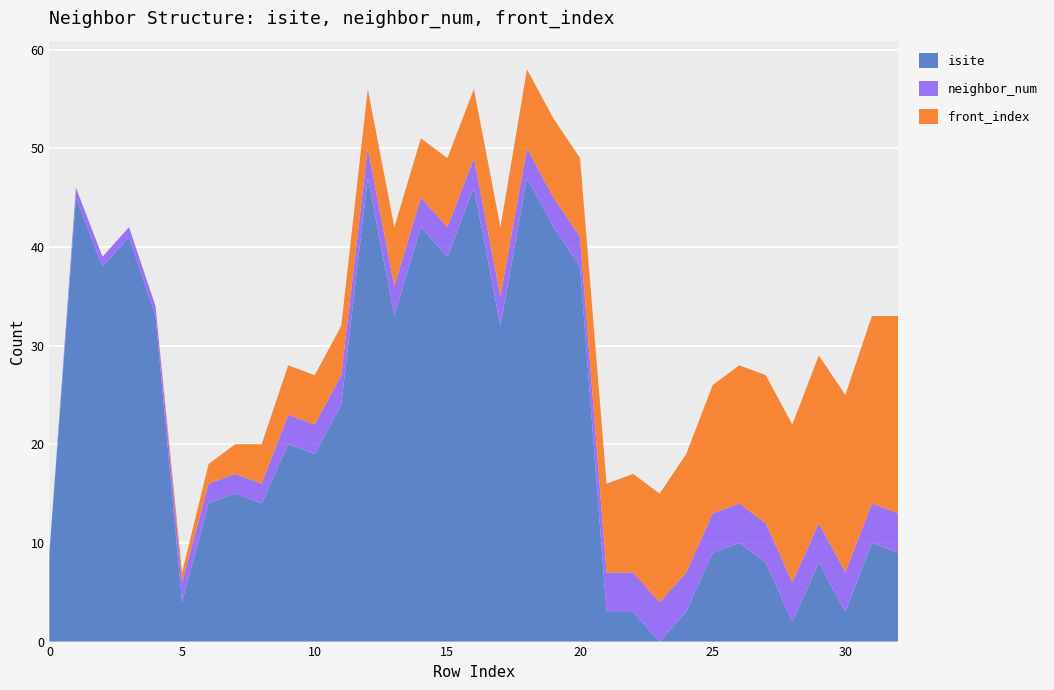

Reading right to left, extract all data points from this chart.

isite: 32=9	31=10	30=3	29=8	28=2	27=8	26=10	25=9	24=3	23=0	22=3	21=3	20=38	19=42	18=47	17=32	16=46	15=39	14=42	13=33	12=47	11=24	10=19	9=20	8=14	7=15	6=14	5=4	4=33	3=41	2=38	1=45	0=9
neighbor_num: 32=4	31=4	30=4	29=4	28=4	27=4	26=4	25=4	24=4	23=4	22=4	21=4	20=3	19=3	18=3	17=3	16=3	15=3	14=3	13=3	12=3	11=3	10=3	9=3	8=2	7=2	6=2	5=2	4=1	3=1	2=1	1=1	0=0
front_index: 32=20	31=19	30=18	29=17	28=16	27=15	26=14	25=13	24=12	23=11	22=10	21=9	20=8	19=8	18=8	17=7	16=7	15=7	14=6	13=6	12=6	11=5	10=5	9=5	8=4	7=3	6=2	5=1	4=0	3=0	2=0	1=0	0=0